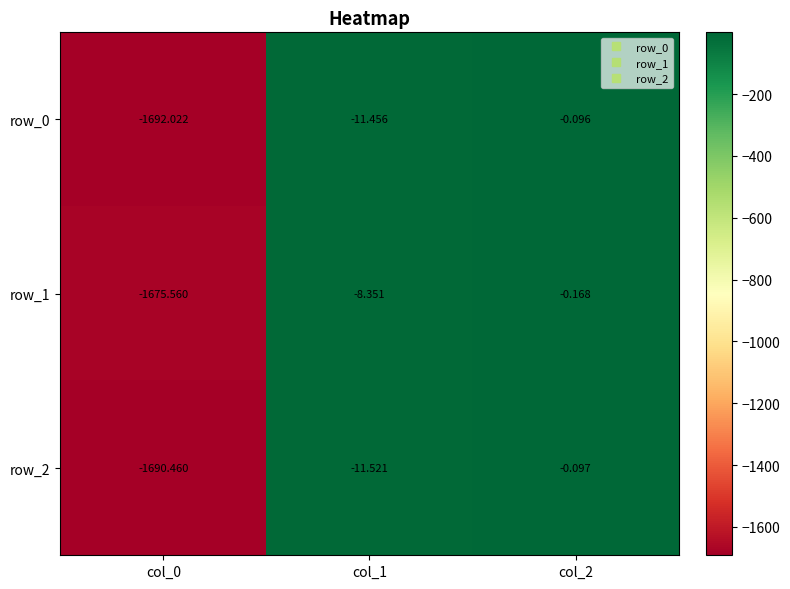

What is the total value across all series at col_1?

-31.3